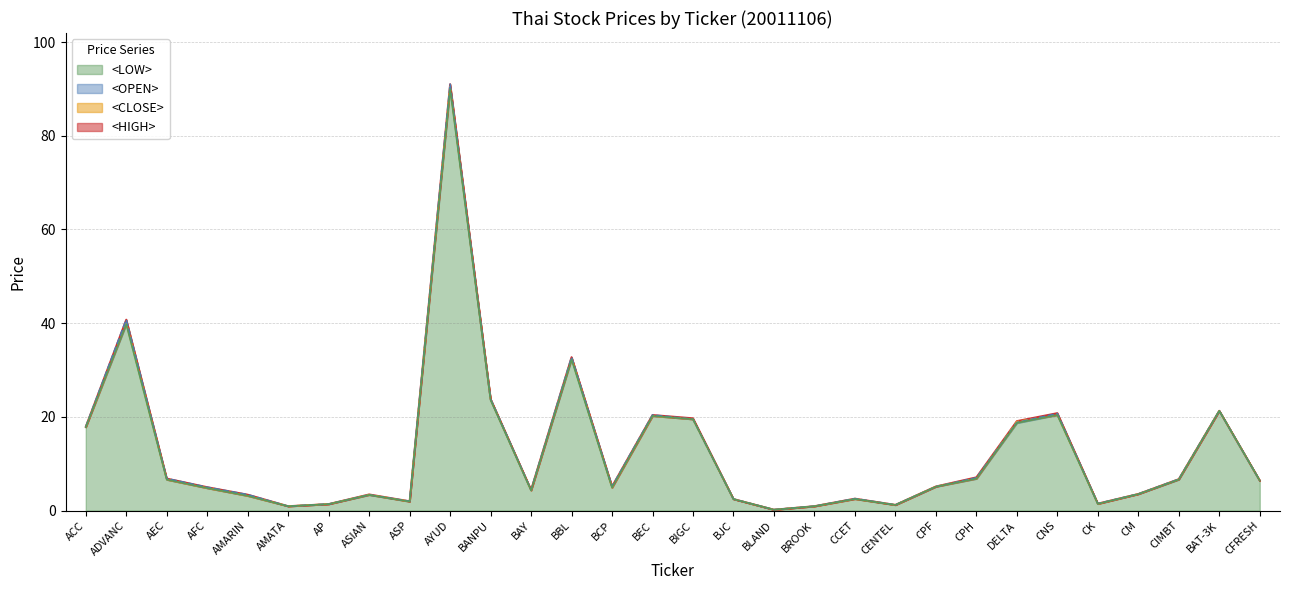

What is the sum of the <LOW> values at ACC and AYUD?

107.8